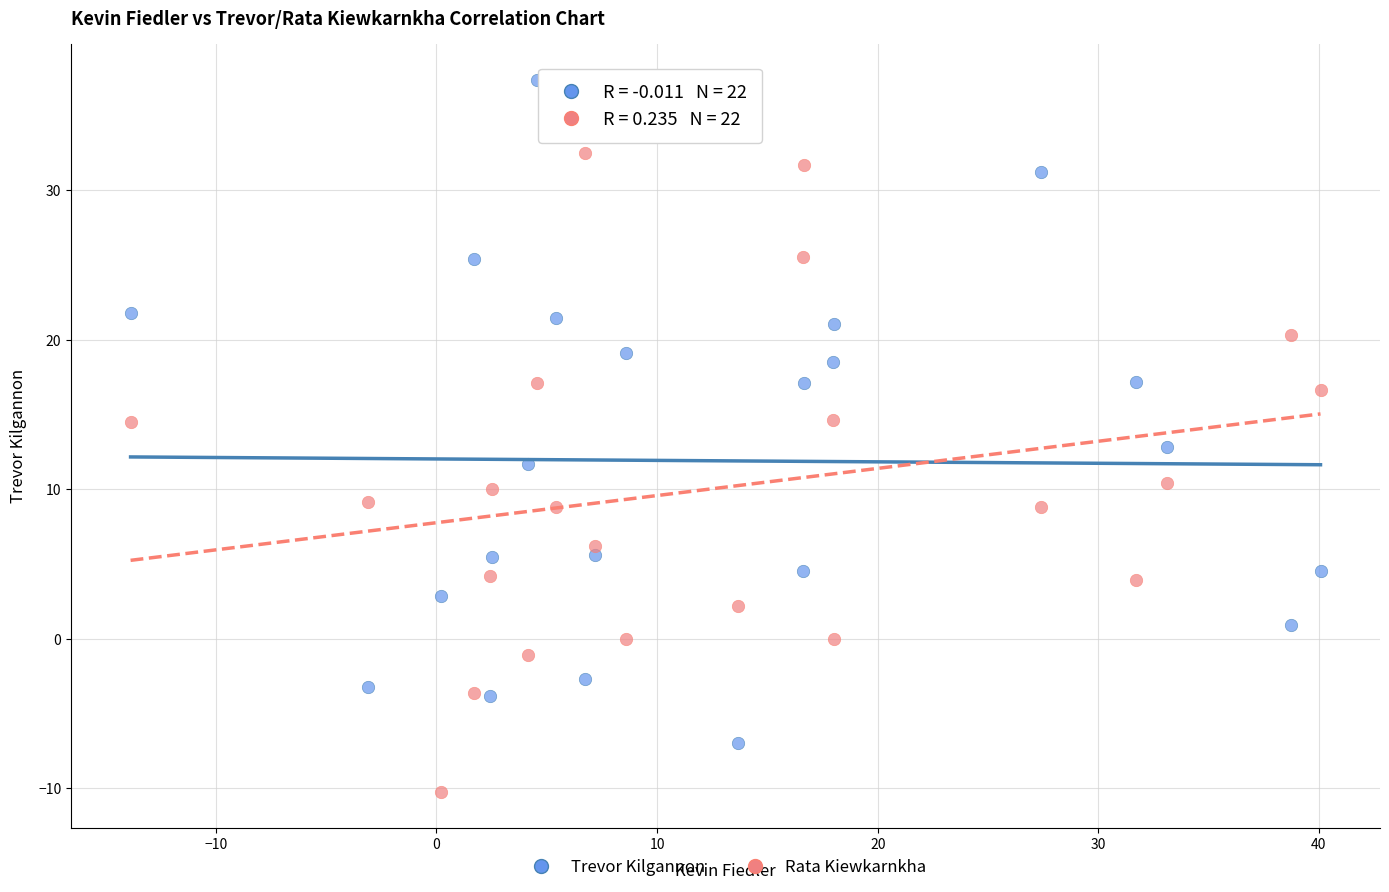

Which series reaches the minimum Y coordinate?

Rata Kiewkarnkha